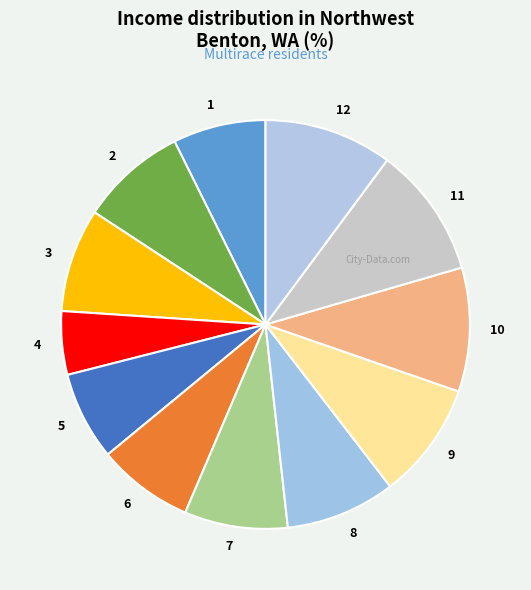

Does any single category account for the majority?

No